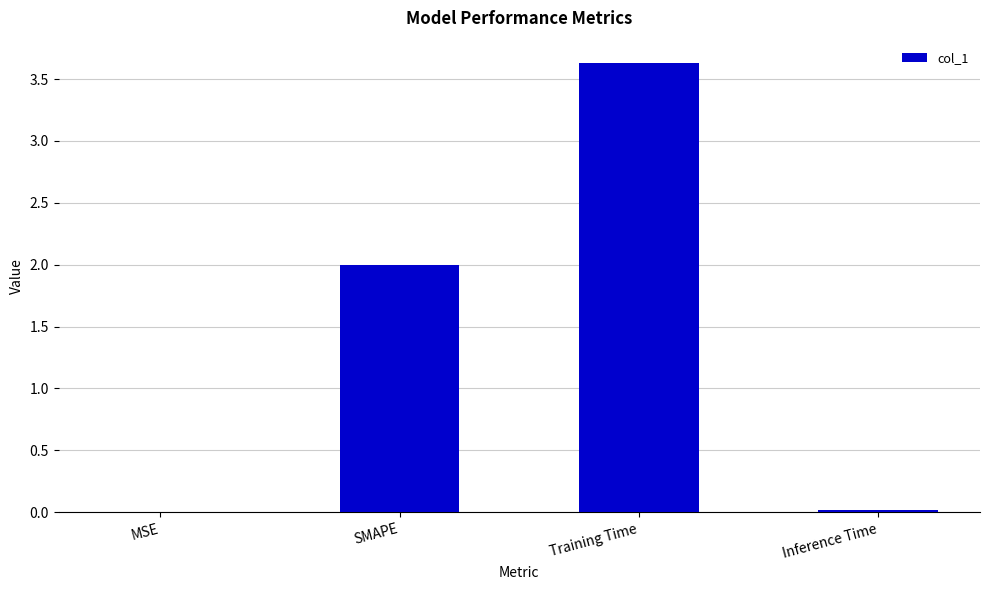

How many series are shown in this chart?

1